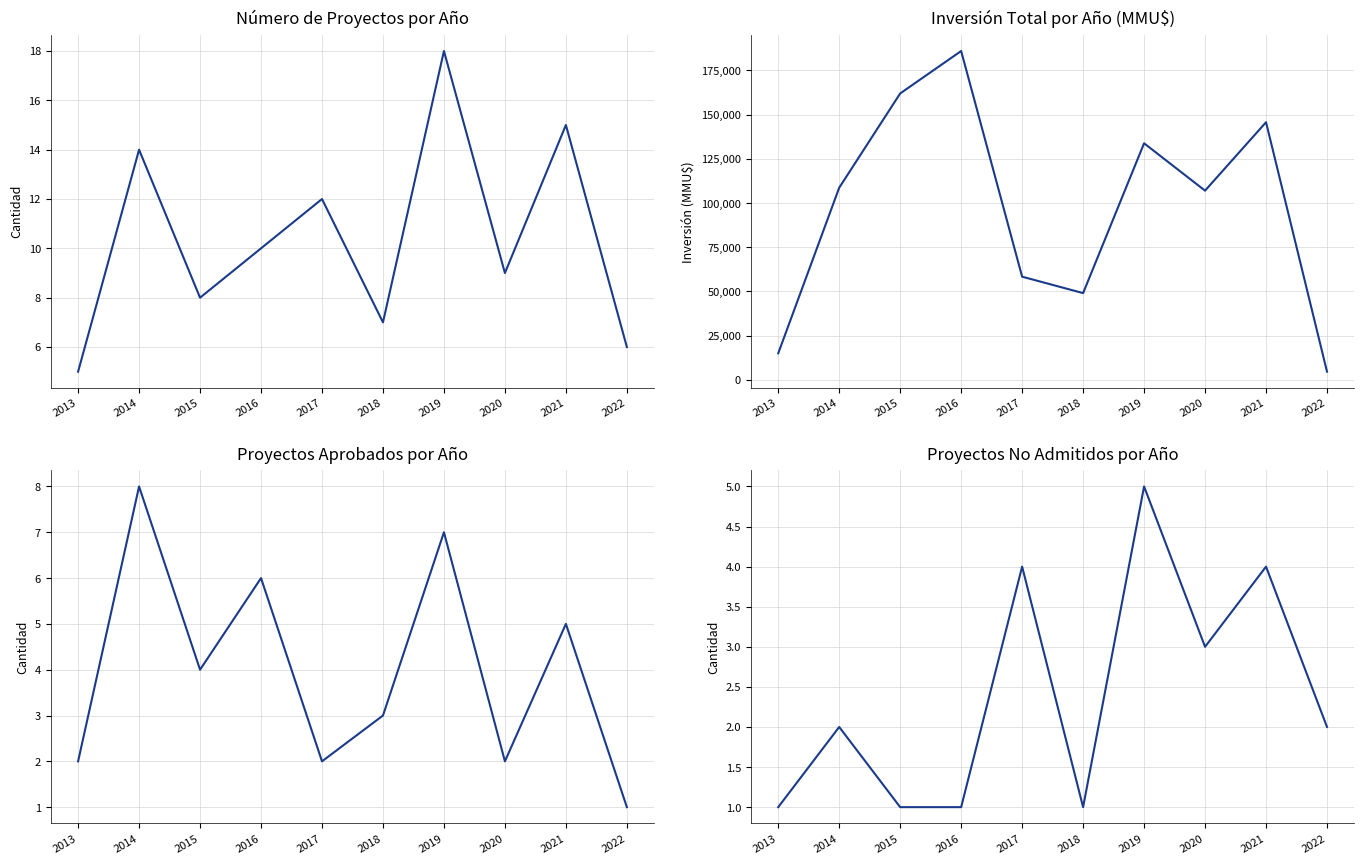

How many interior local peaks does the Aprobados series have?

4